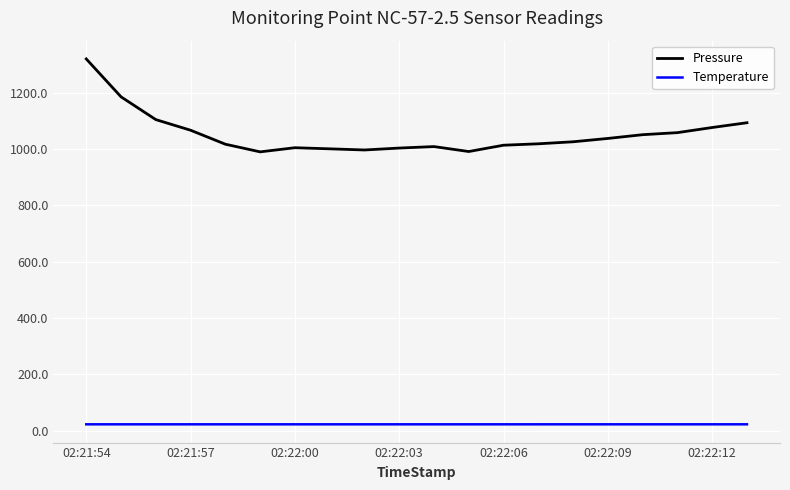

Which series has the largest range (max minus min)?

Pressure